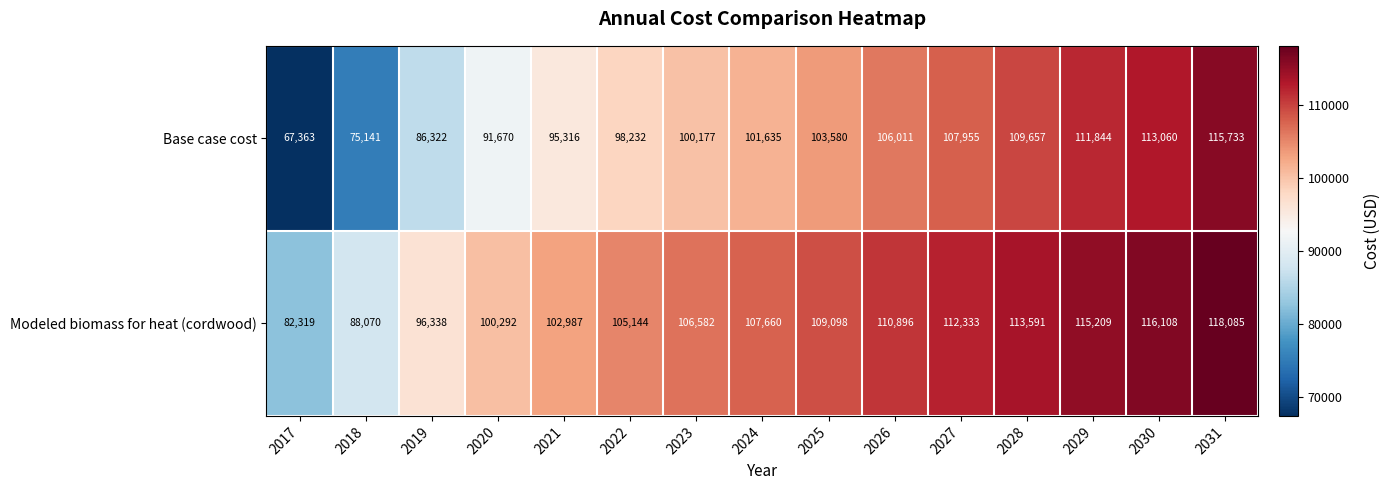

What is the difference between the maximum and minimum values in the Base case cost series?

48370